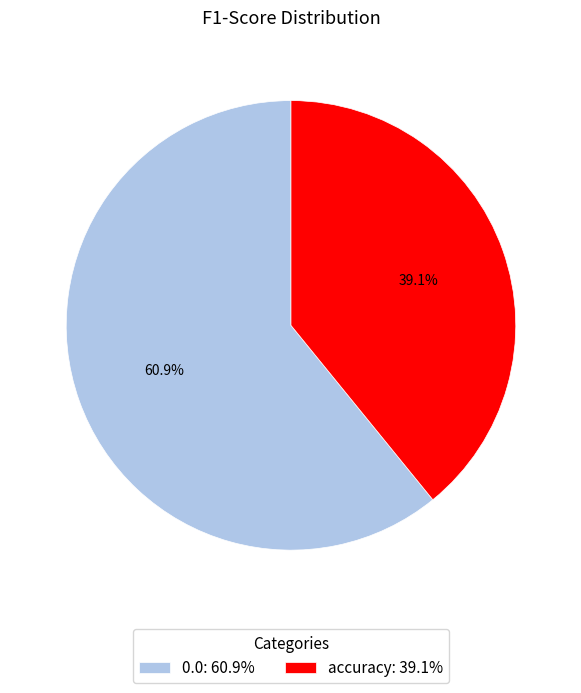

What is the smallest slice in the pie chart?

accuracy